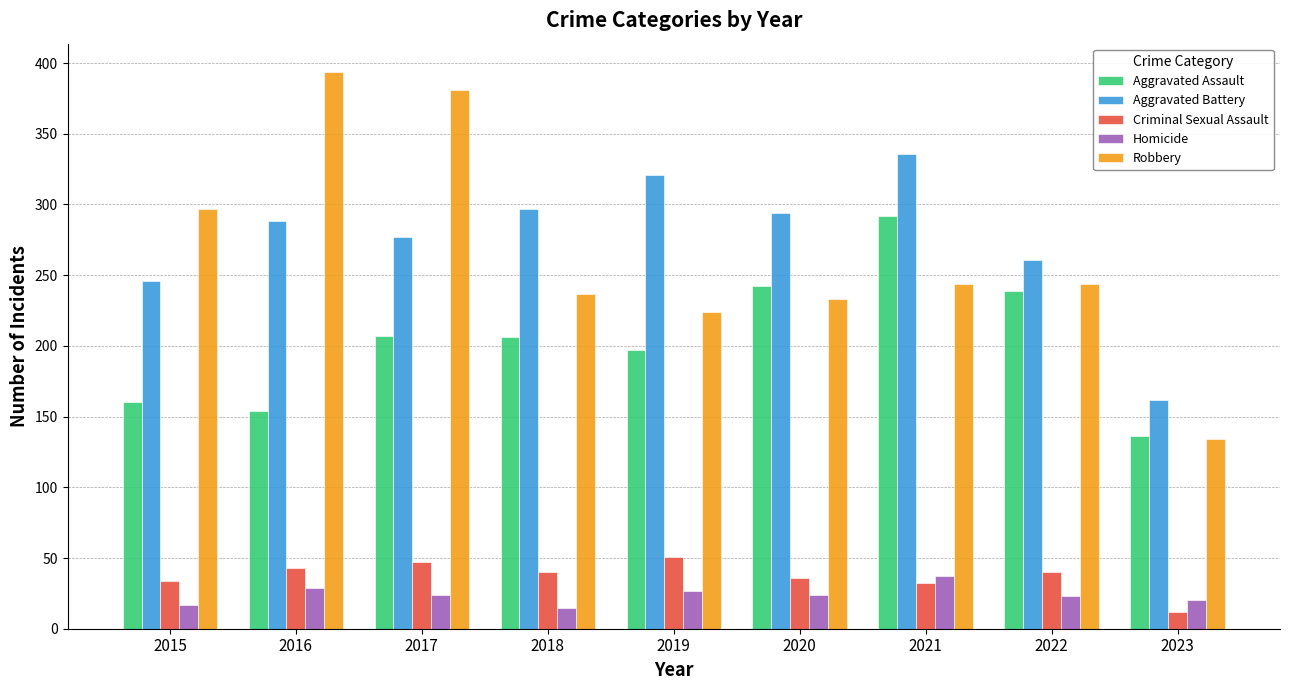

How many categories are shown in the chart?

9